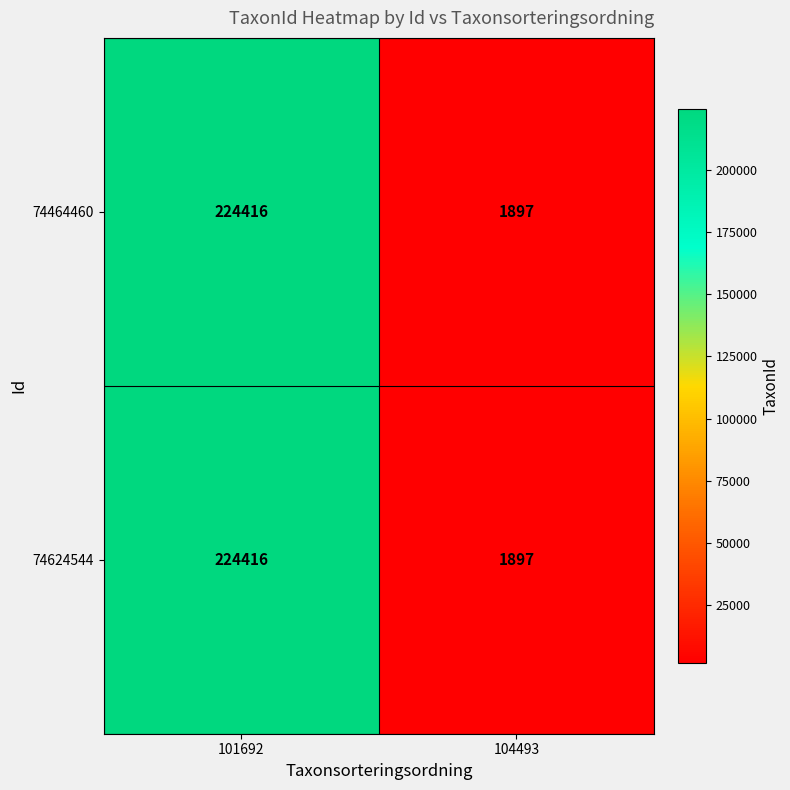

What is the sum of all 74624544 values?

226313